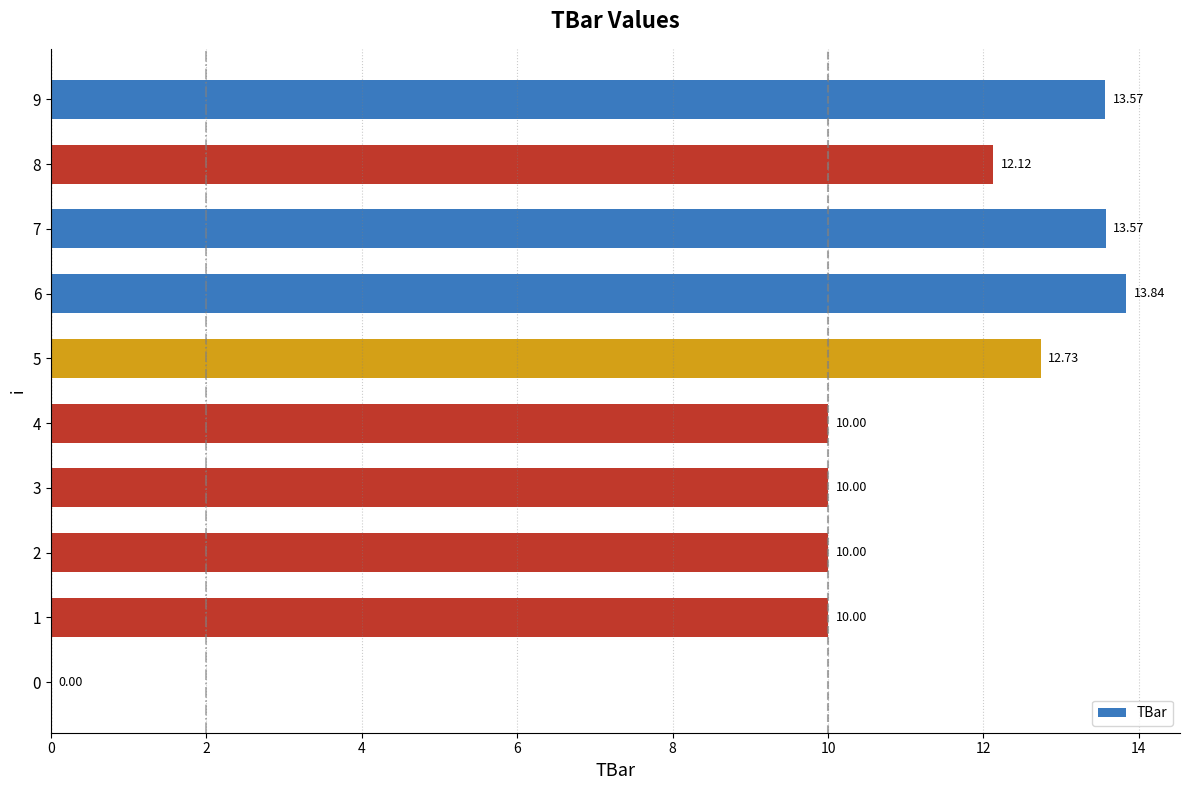

What is the sum of the values at 0 and 5?

12.7